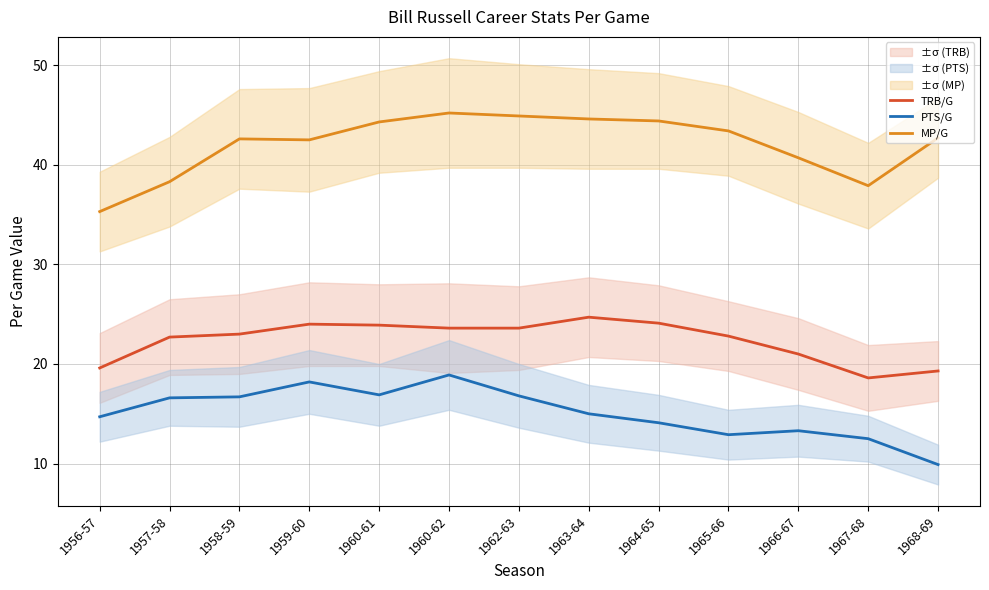

What value does the TRB/G series have at 1957-58?

22.7